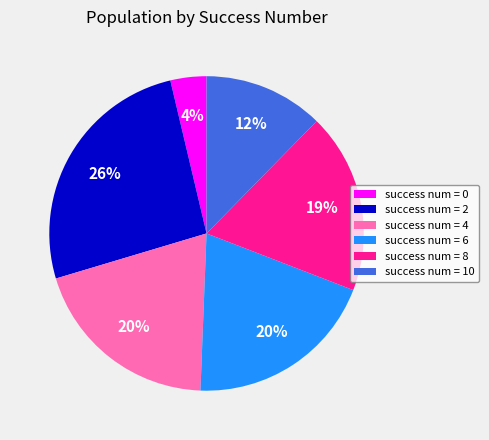

Do success num = 6 and success num = 10 together represent more than half of the pie?

No